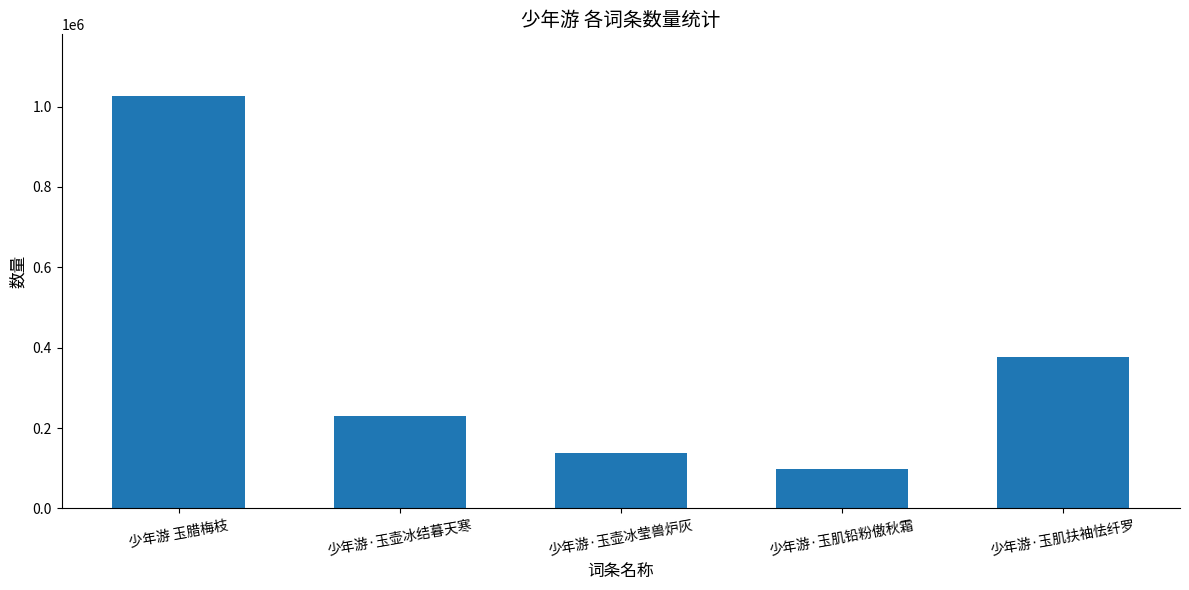

At which label is the value closest to 562538?

少年游·玉肌扶袖怯纤罗